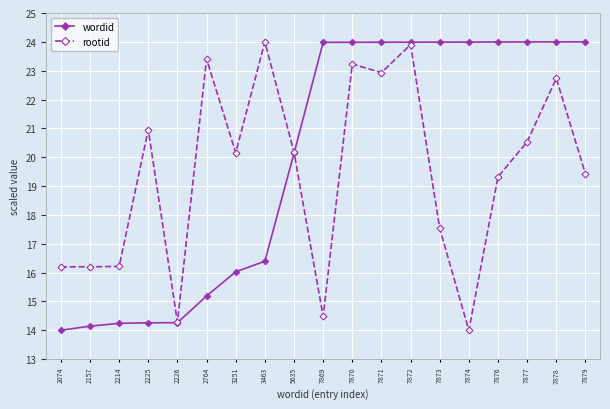

How many lines are shown in the chart?

2